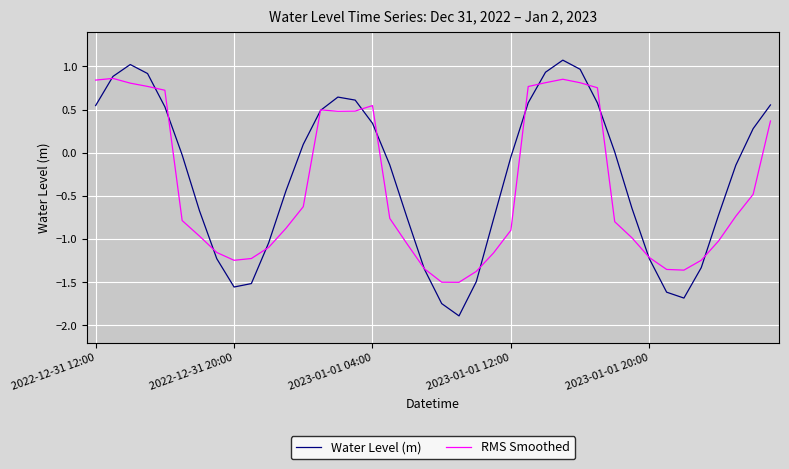

Which series has the largest range (max minus min)?

Water Level (m)